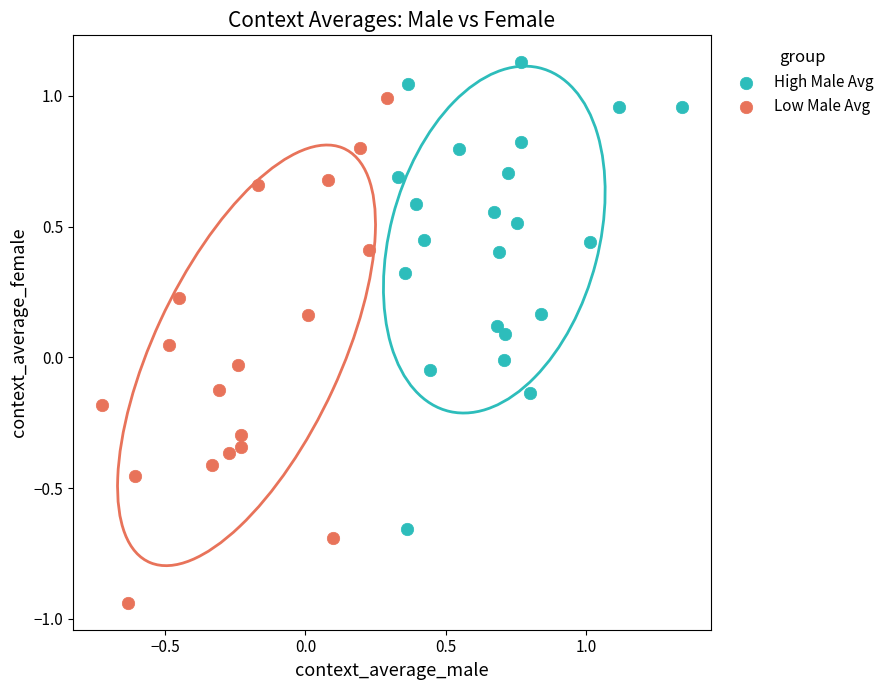

Which series contains the lowest Y value?

Low Male Avg